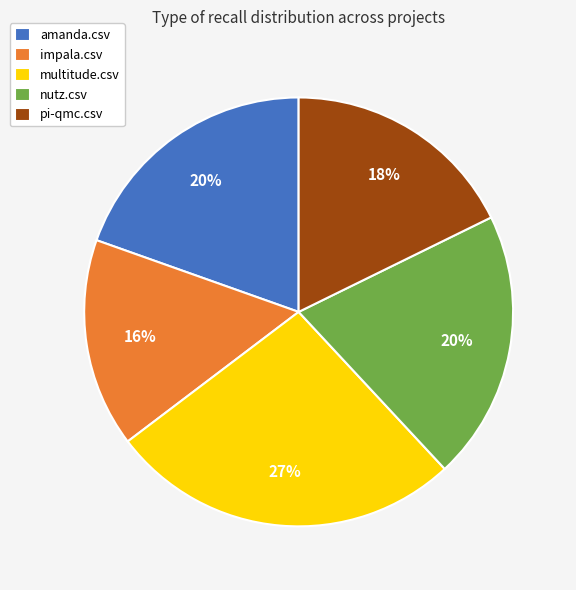

The nutz.csv slice represents 27% of the pie. True or false?

False